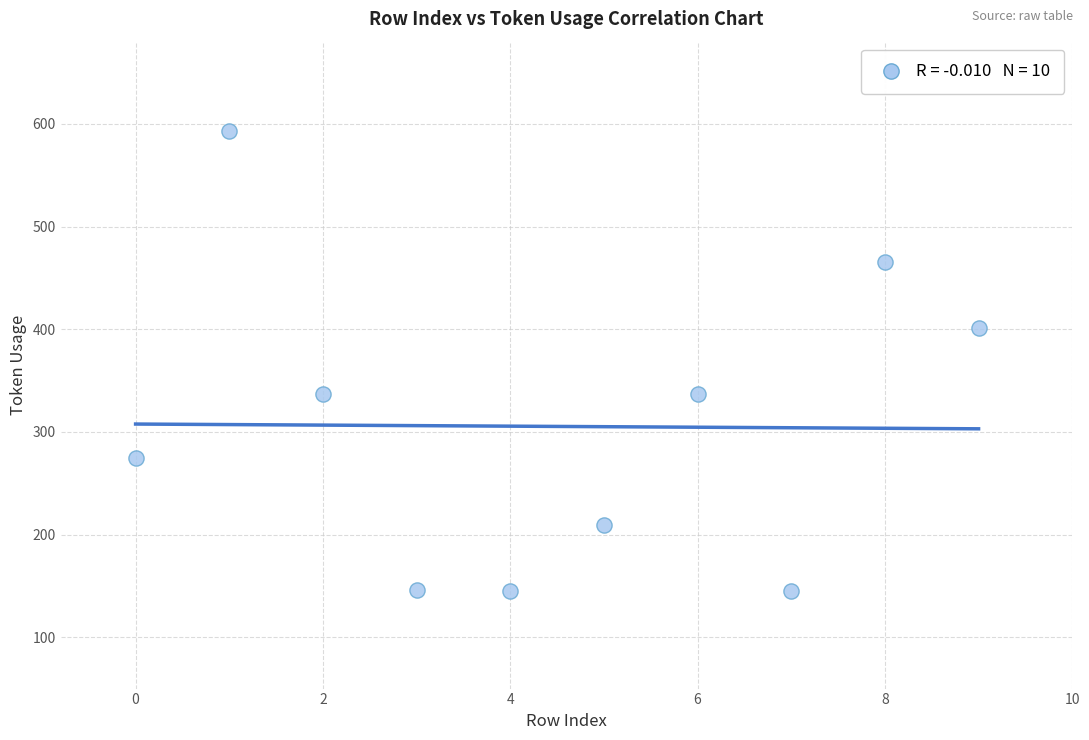

What is the range of Y values (max minus min)?

448